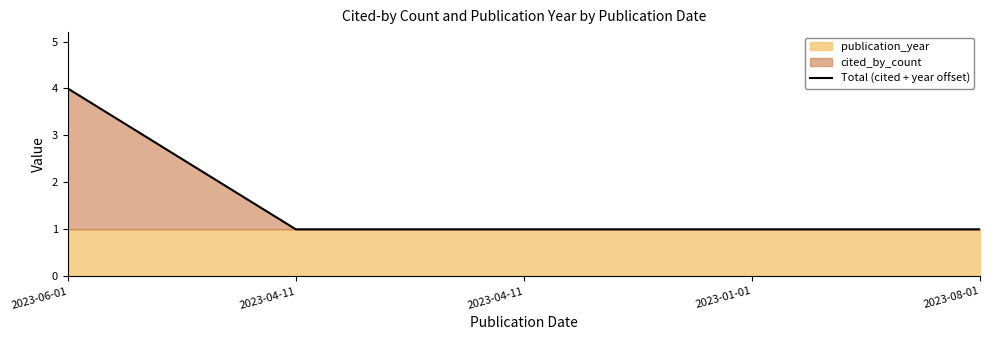

Which label corresponds to the smallest value in the chart?

2023-04-11